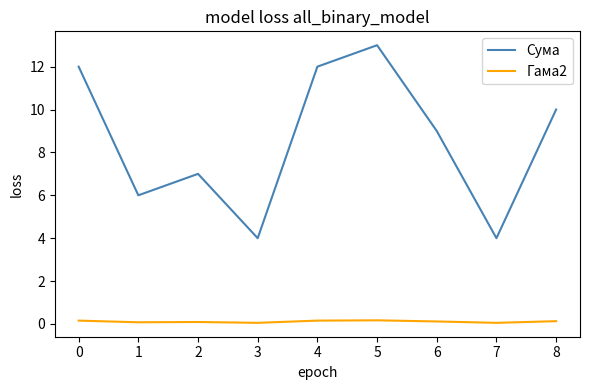

True or false: Сума has more than 0 interior local peaks.

True